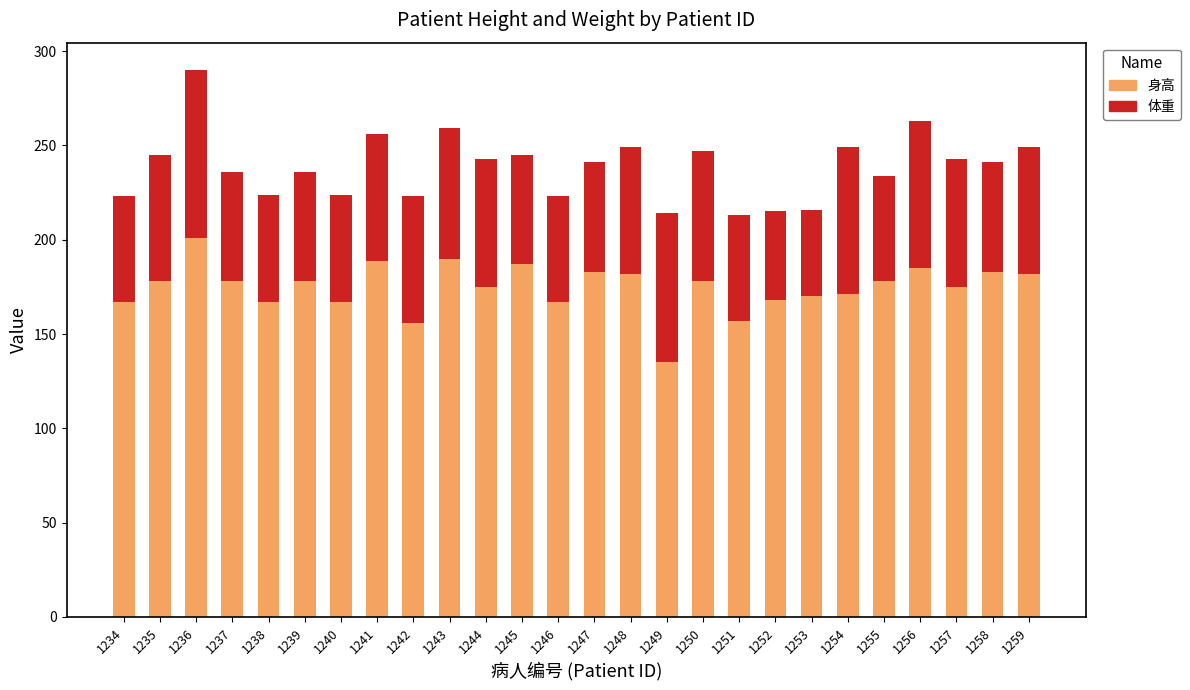

The value of 身高 at 1234 is 50. True or false?

False